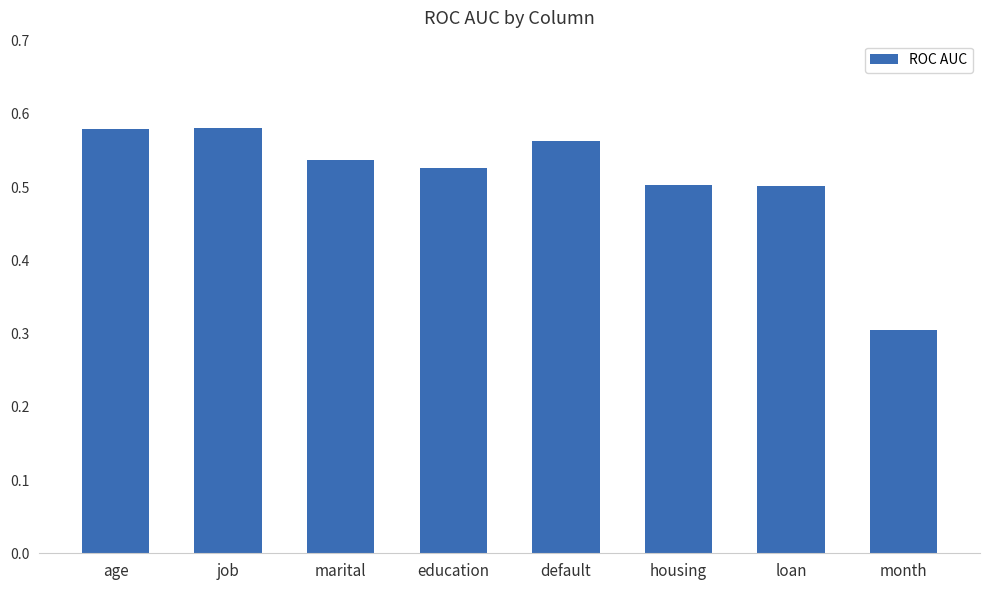

Are the bars grouped side by side (vs. stacked)?

No